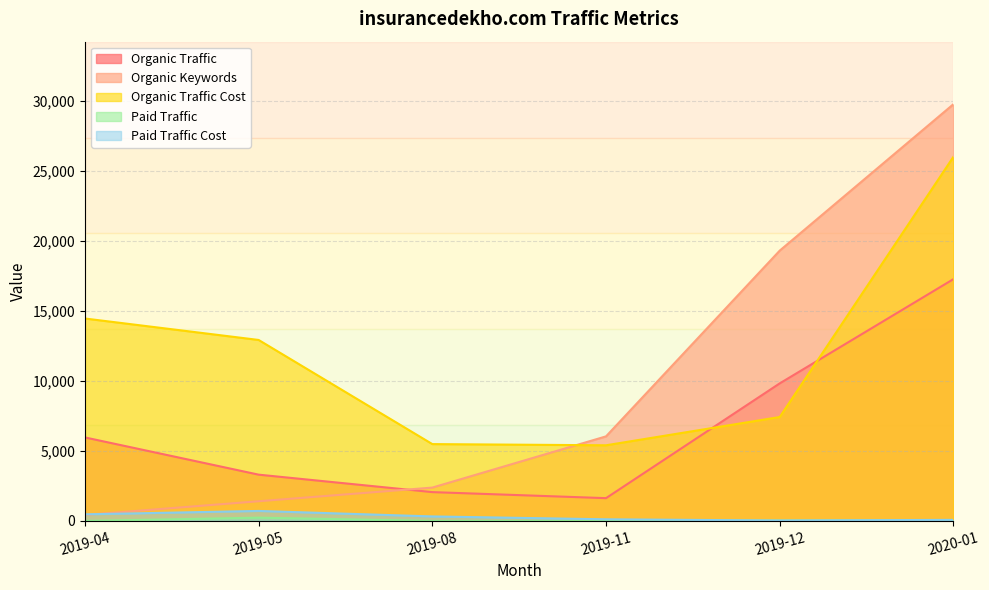

Read the Organic Keywords value at 2019-05, to the nearest 10.

1410